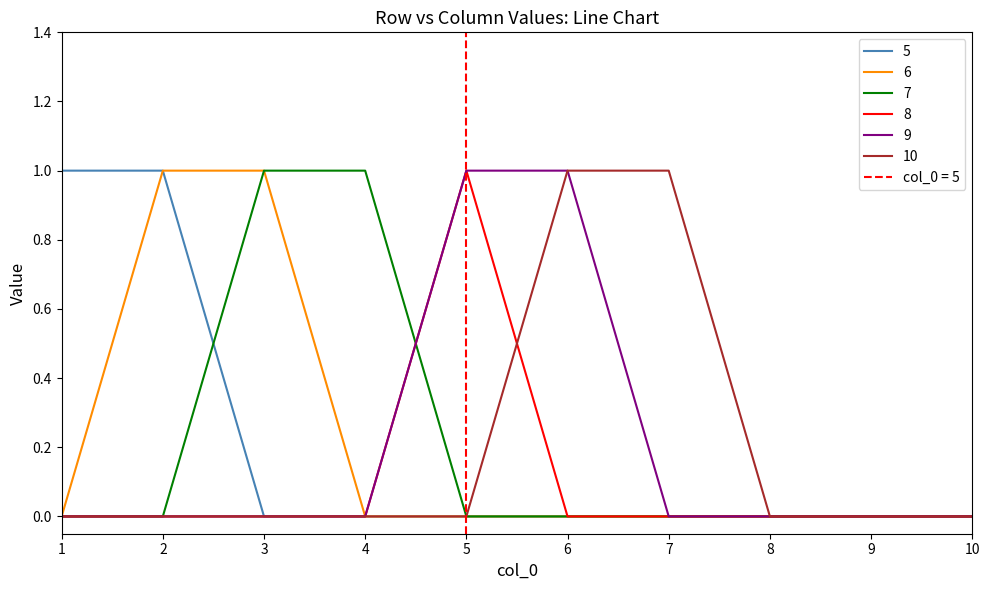

What is the value of the 9 point at the 6th from the left?

1